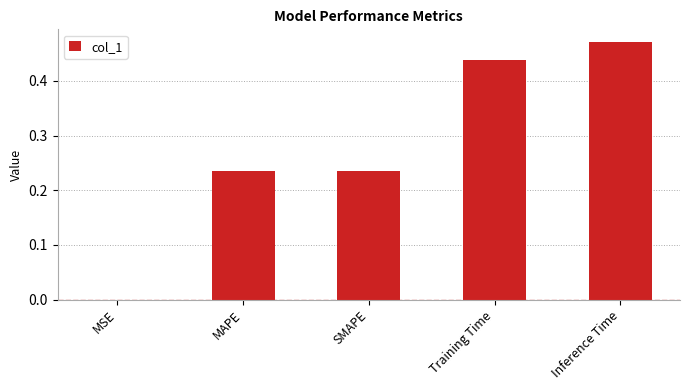

Count the number of data series in this chart.

1